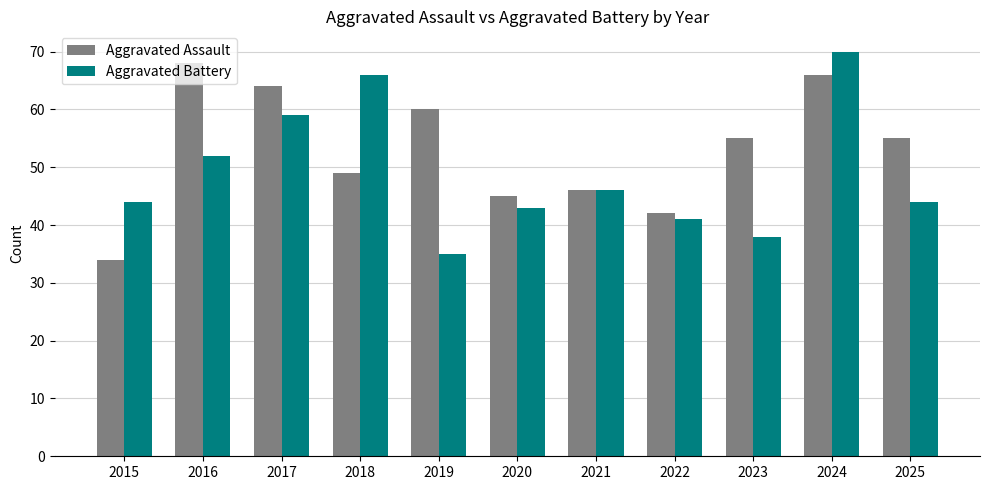

True or false: Aggravated Assault has a value of 68 at 2016.

True